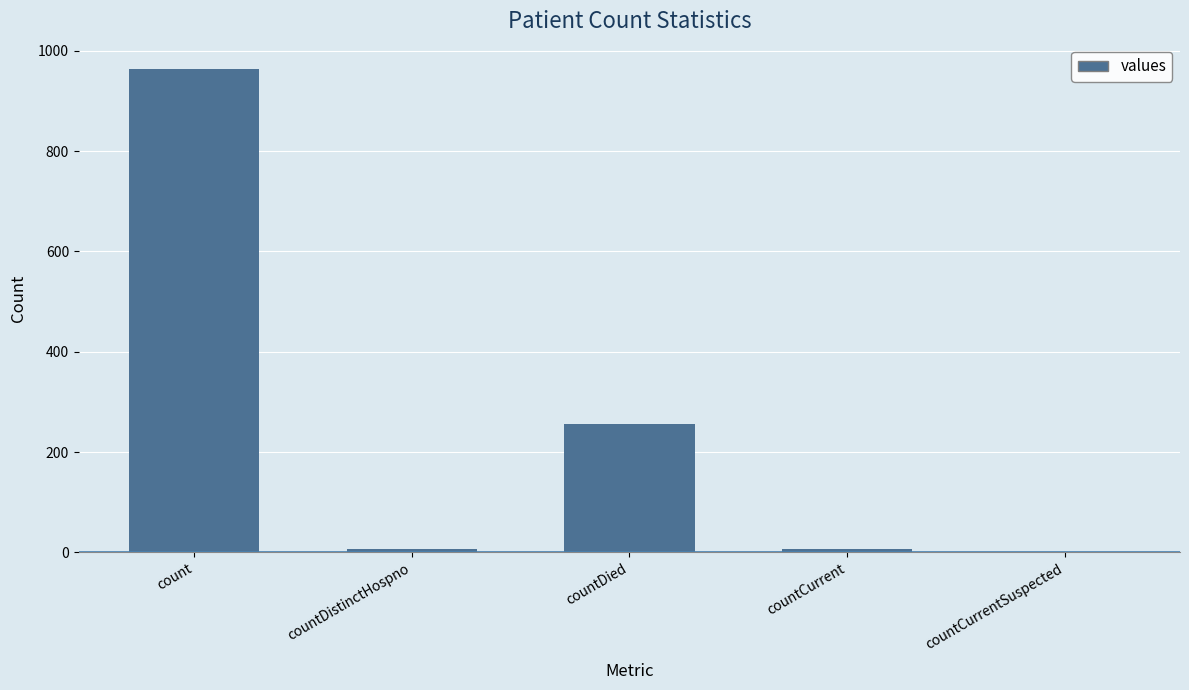

True or false: the data shows 6 at countDistinctHospno.

True